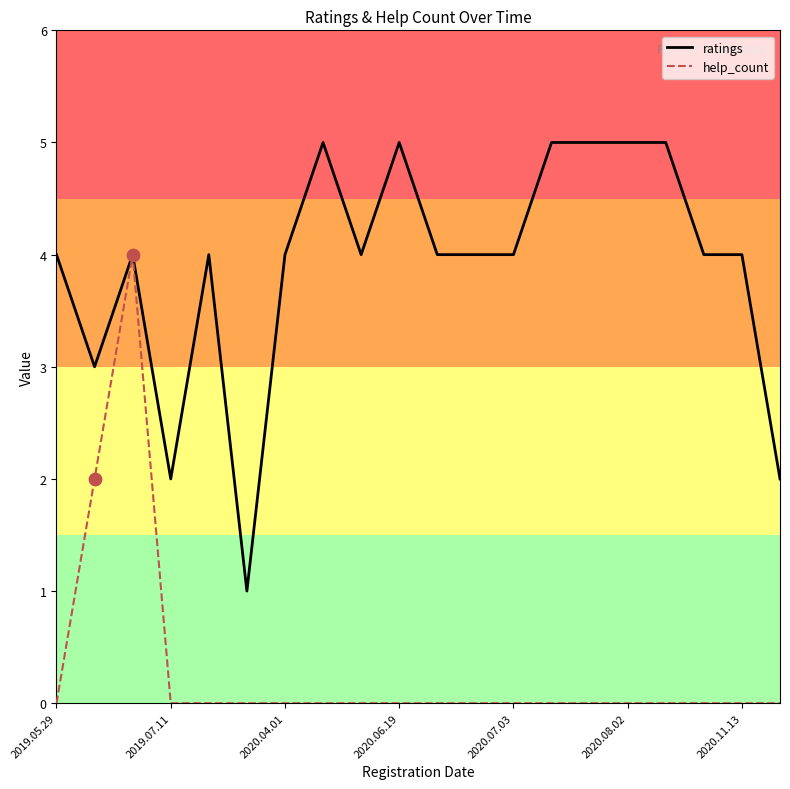

What is the highest value of the ratings series?

5